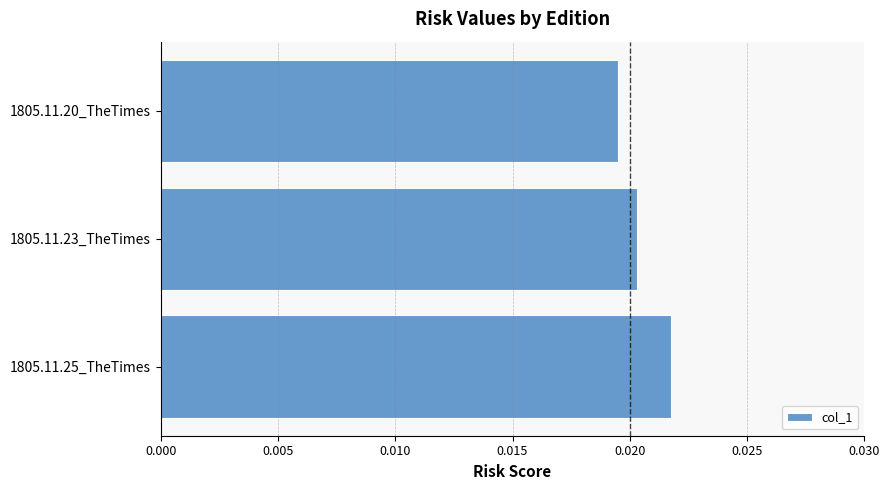

What is the sum of all values?

0.1